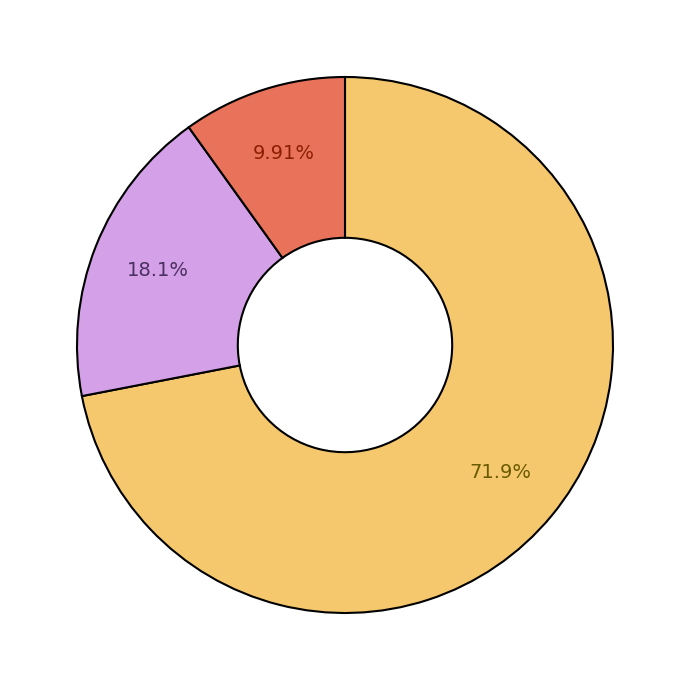

To the nearest percent, what is the average slice percentage?

33%